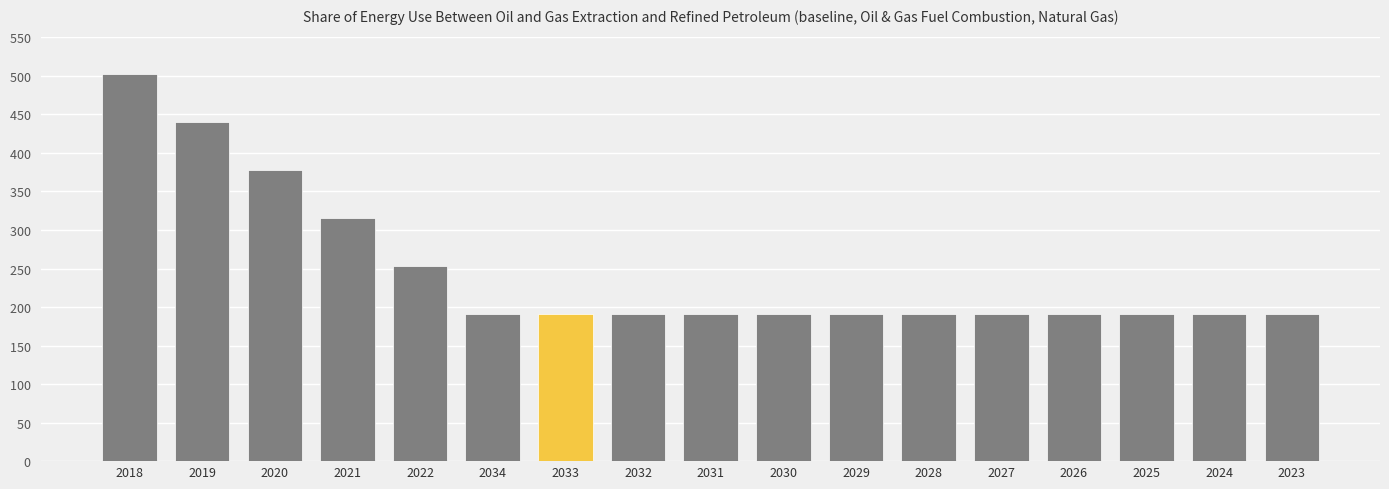

Approximately how many times larger is the value at 2030 compared to 2025?

1.0